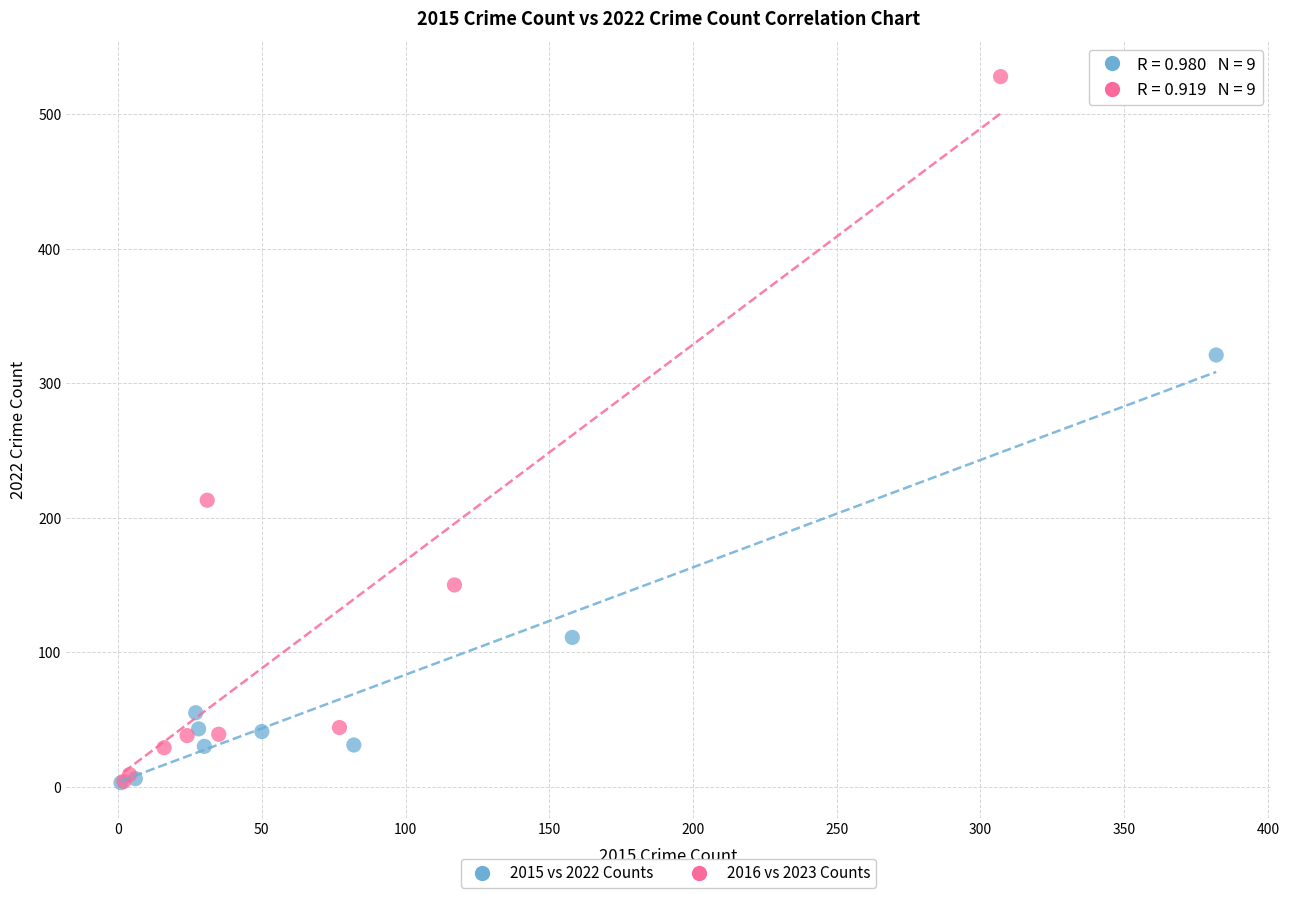

Which series contains the highest Y value?

2016 vs 2023 Counts